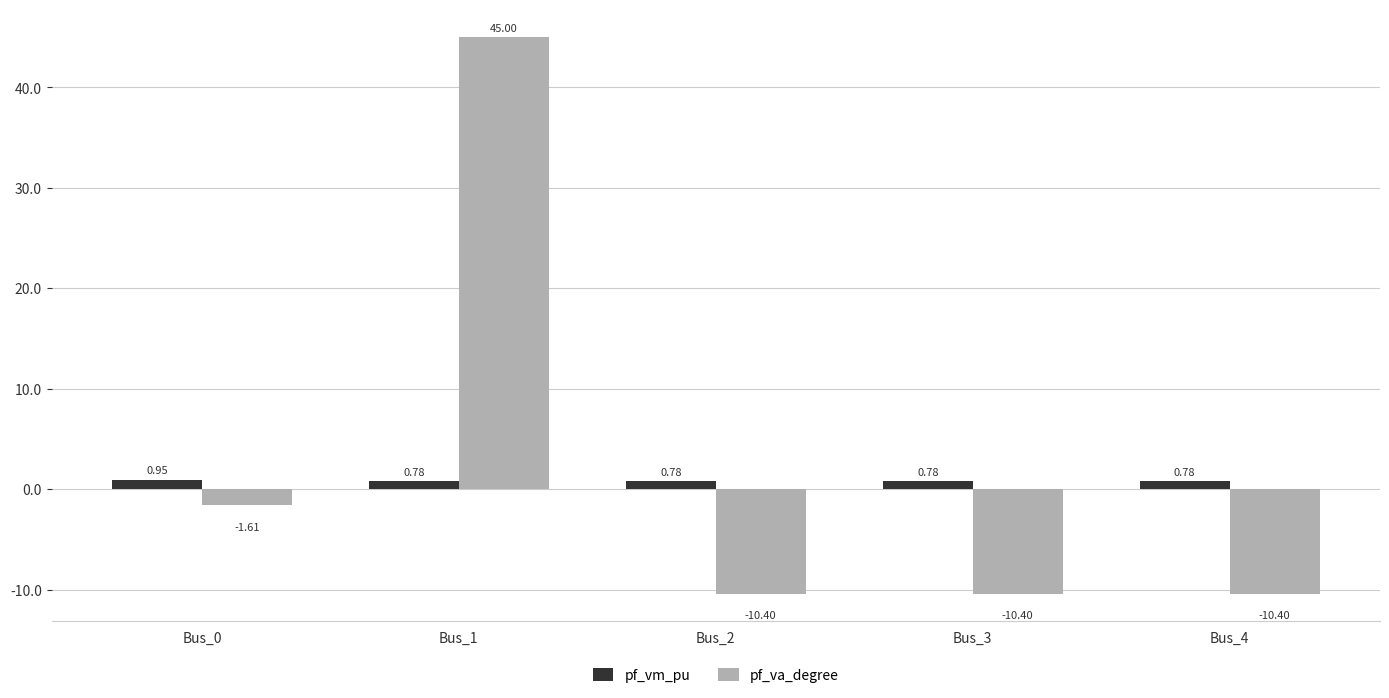

What is the minimum value for pf_va_degree?

-10.4